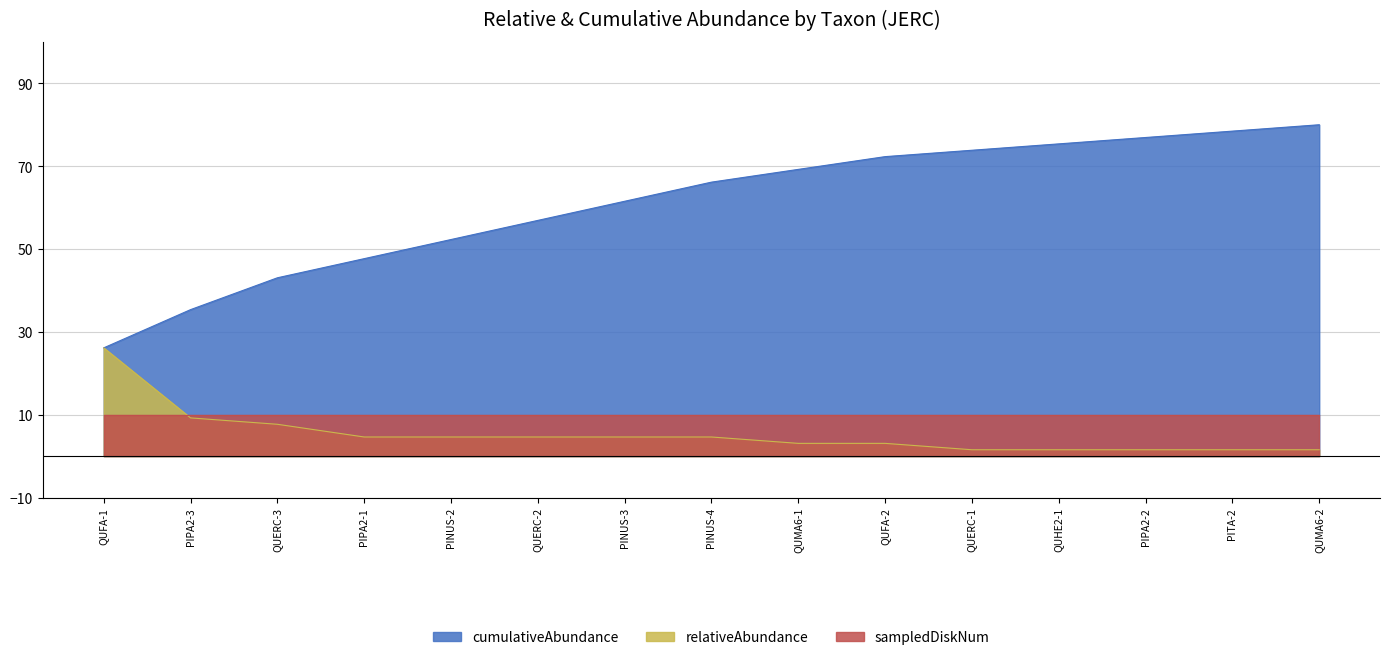

List the series in order of their peak value, lowest first.

sampledDiskNum, relativeAbundance, cumulativeAbundance